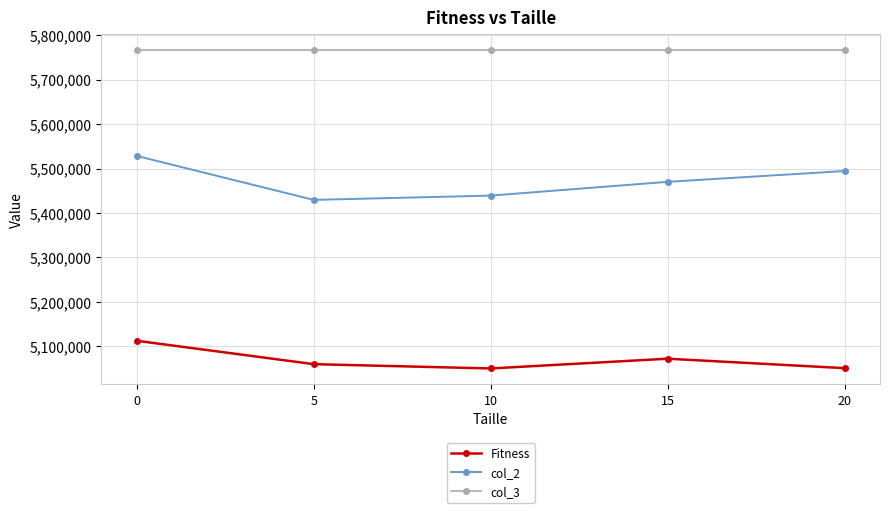

Does the chart have visible grid lines?

Yes